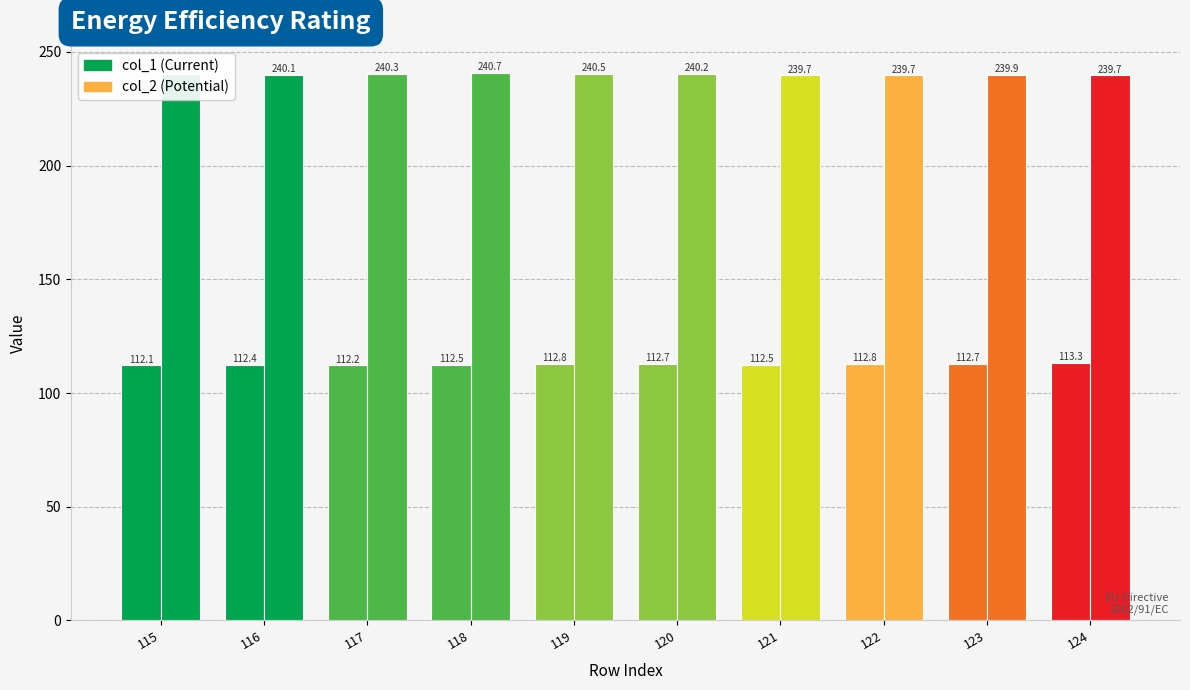

Count the number of categories in the chart.

10